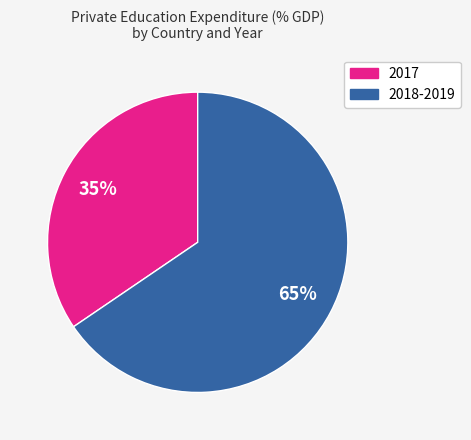

To the nearest percent, what is the average slice percentage?

50%